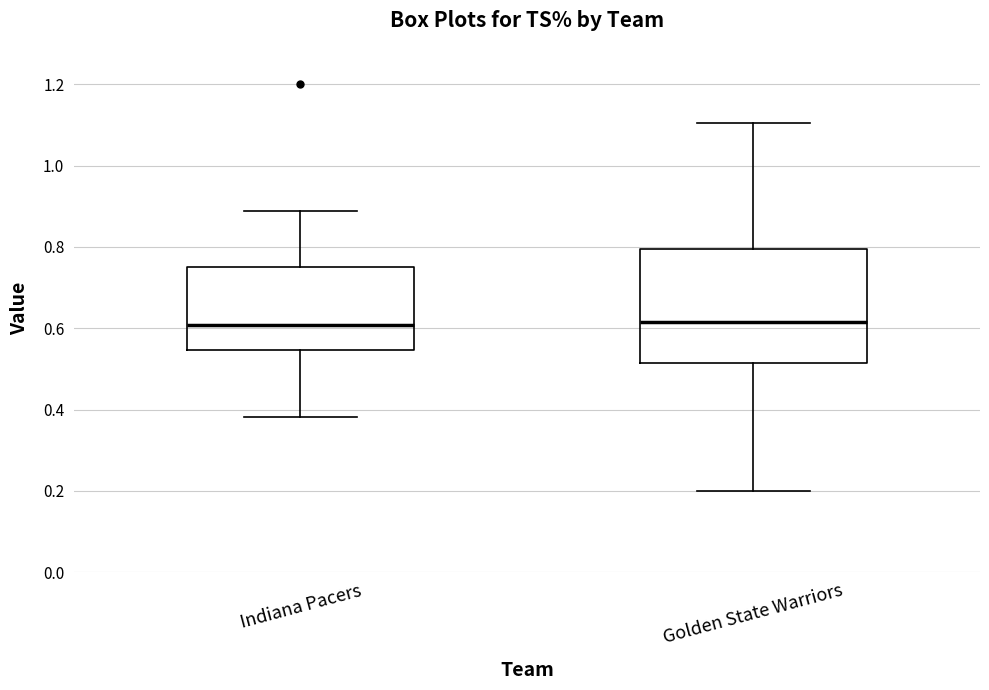

Where does the upper whisker of the box for Golden State Warriors end on the y-axis? The values are not printed on the chart, so give them approximately, as read against the axis.

1.10